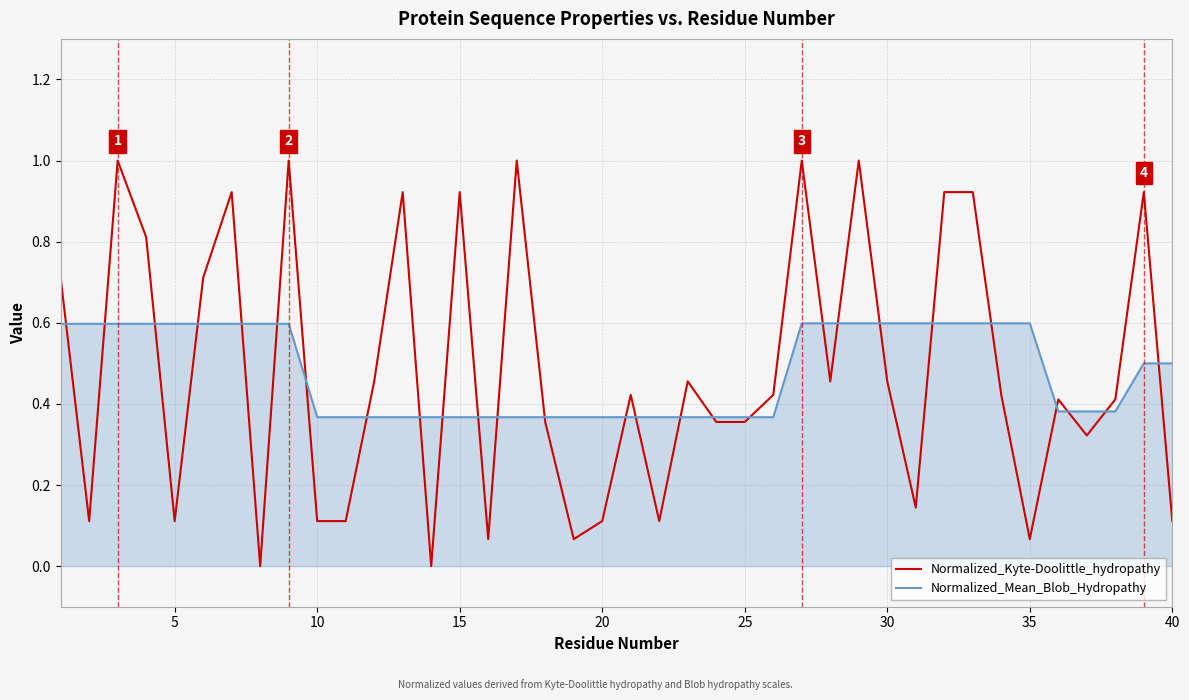

Which series has the widest spread of values?

Normalized_Kyte-Doolittle_hydropathy